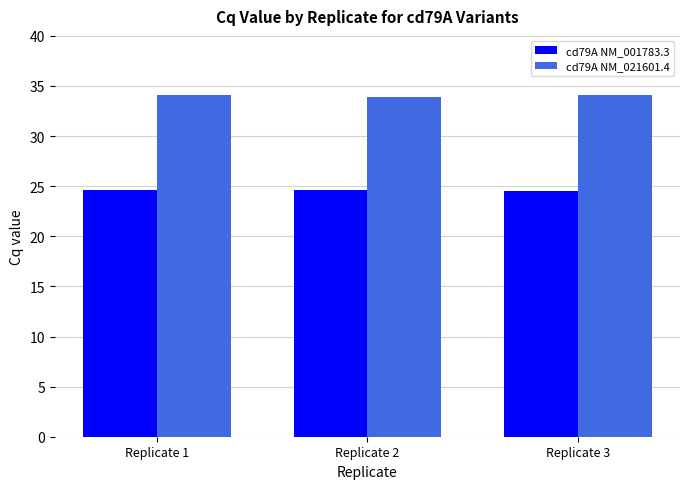

Does the chart contain any negative values?

No